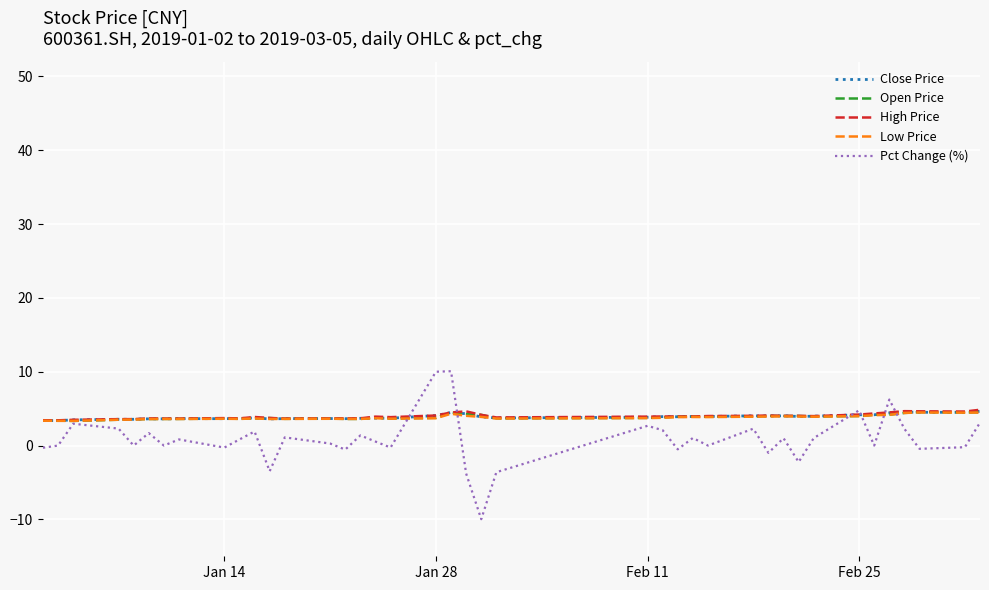

Which series has the largest range (max minus min)?

Pct Change (%)